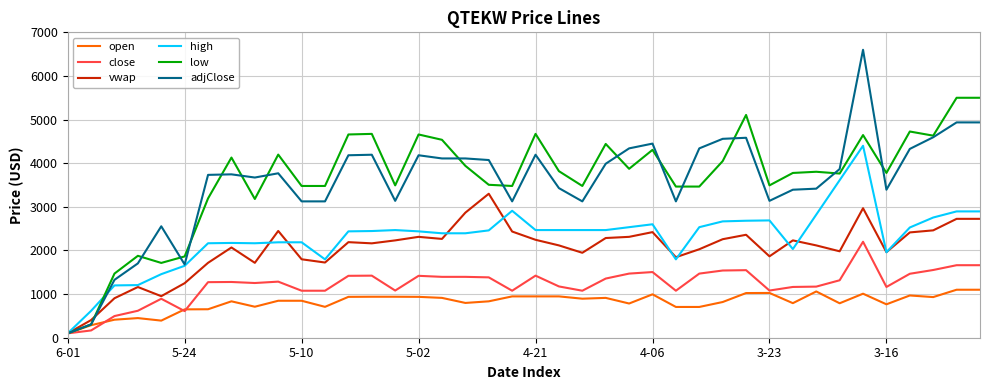

What is the maximum value for close?

2200.0